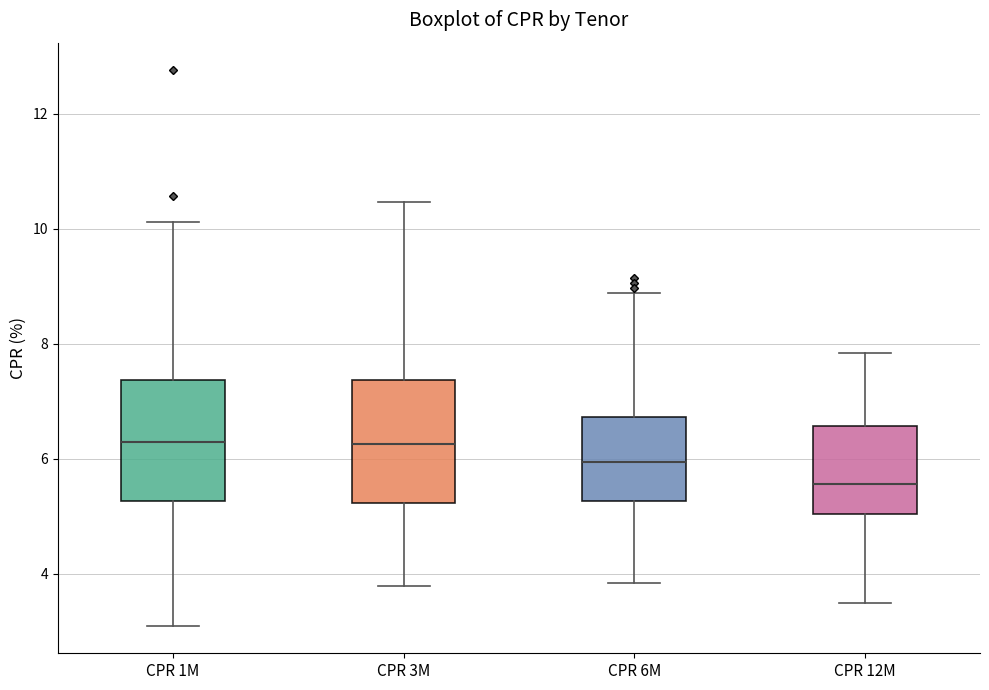

Which box's median line is the lowest?

CPR 12M